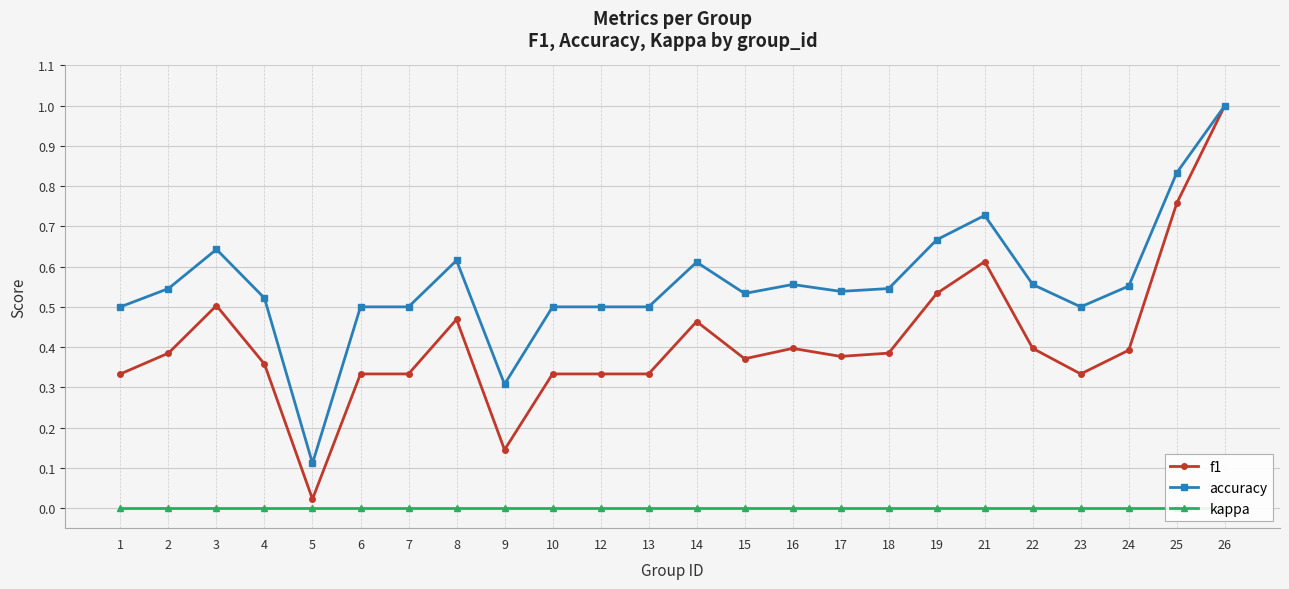

How many lines are shown in the chart?

3